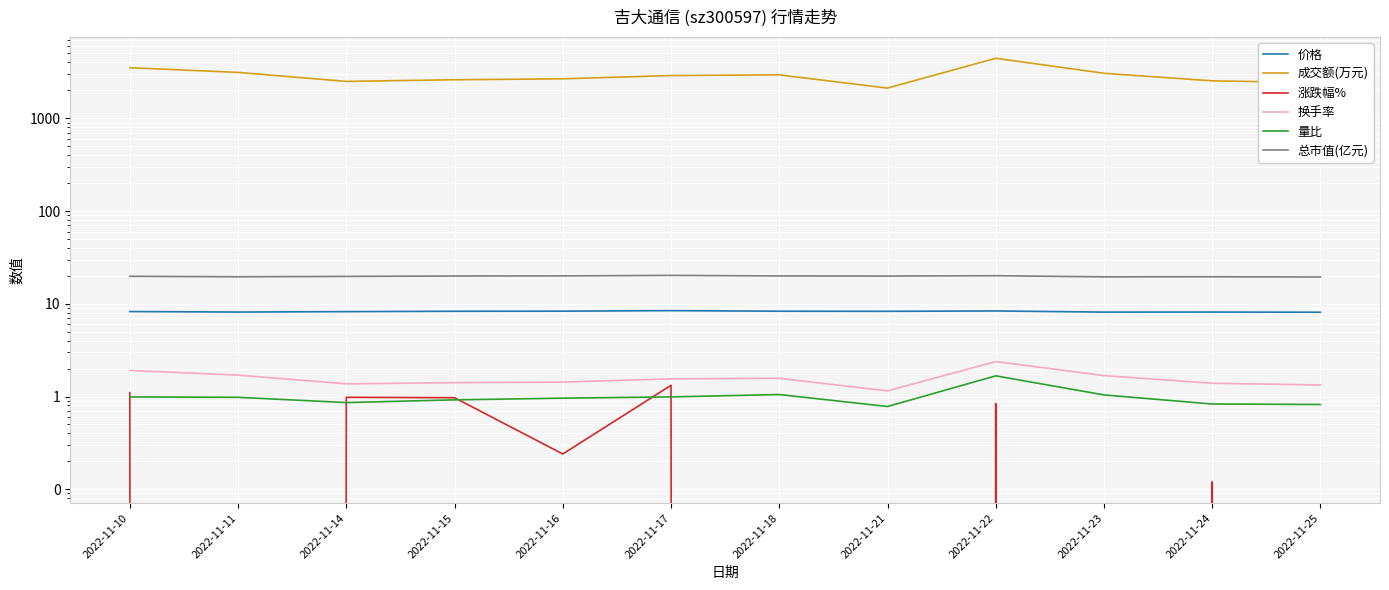

Where is the first local maximum for 量比?

2022-11-18